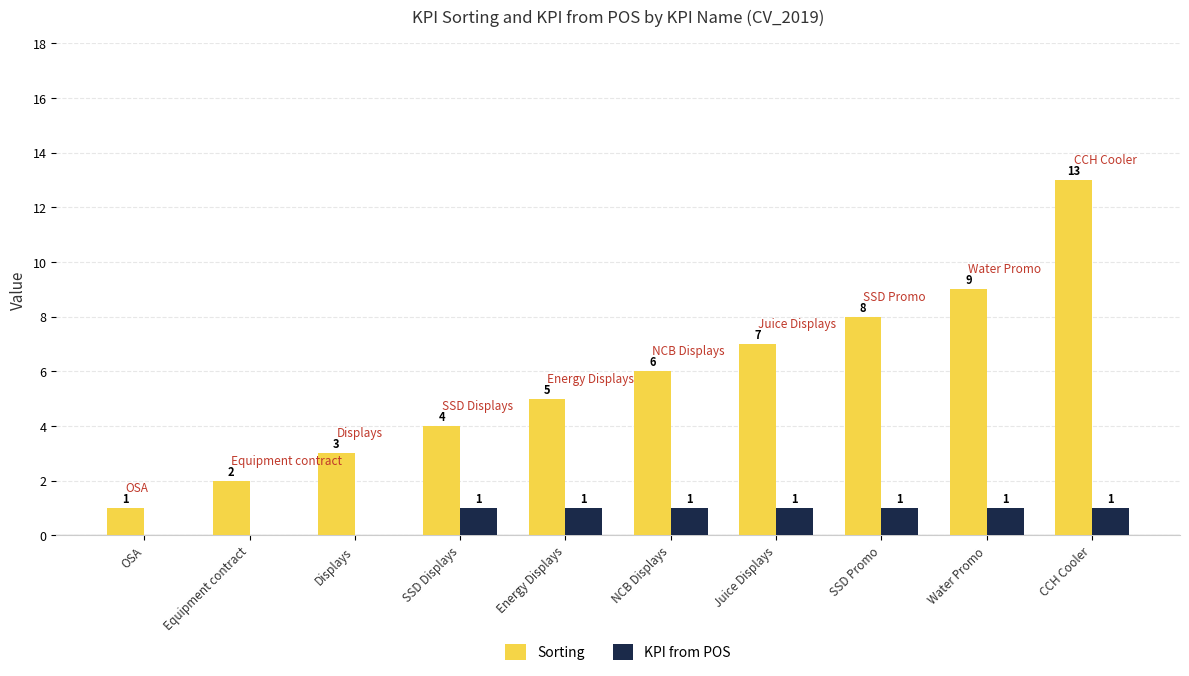

How many values in KPI from POS are above zero?

7